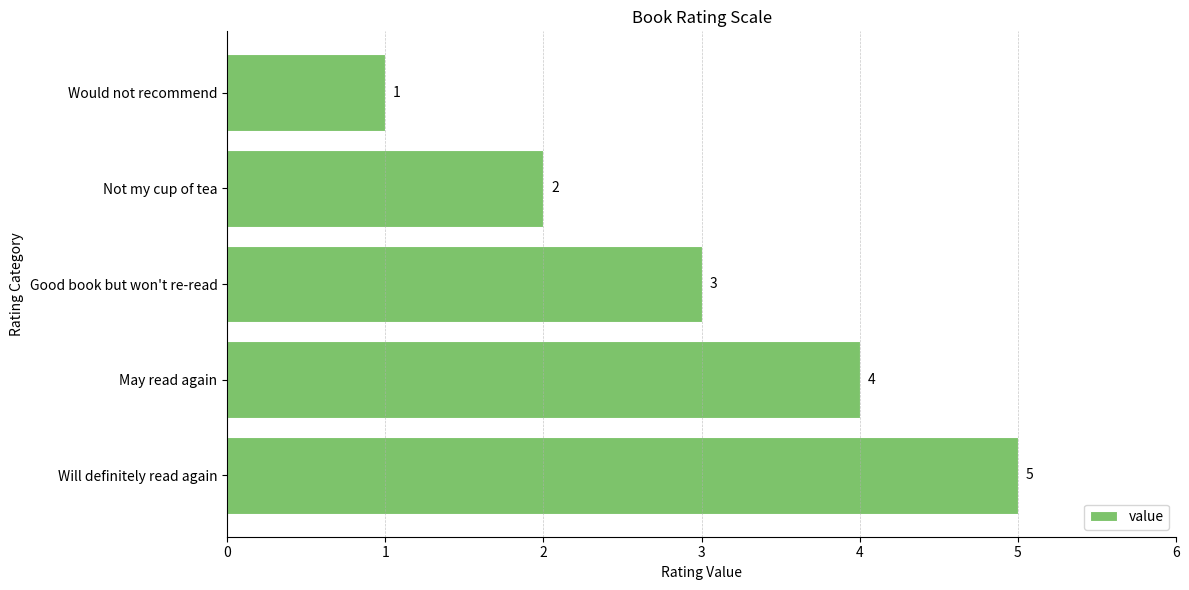

What is the smallest value displayed?

1